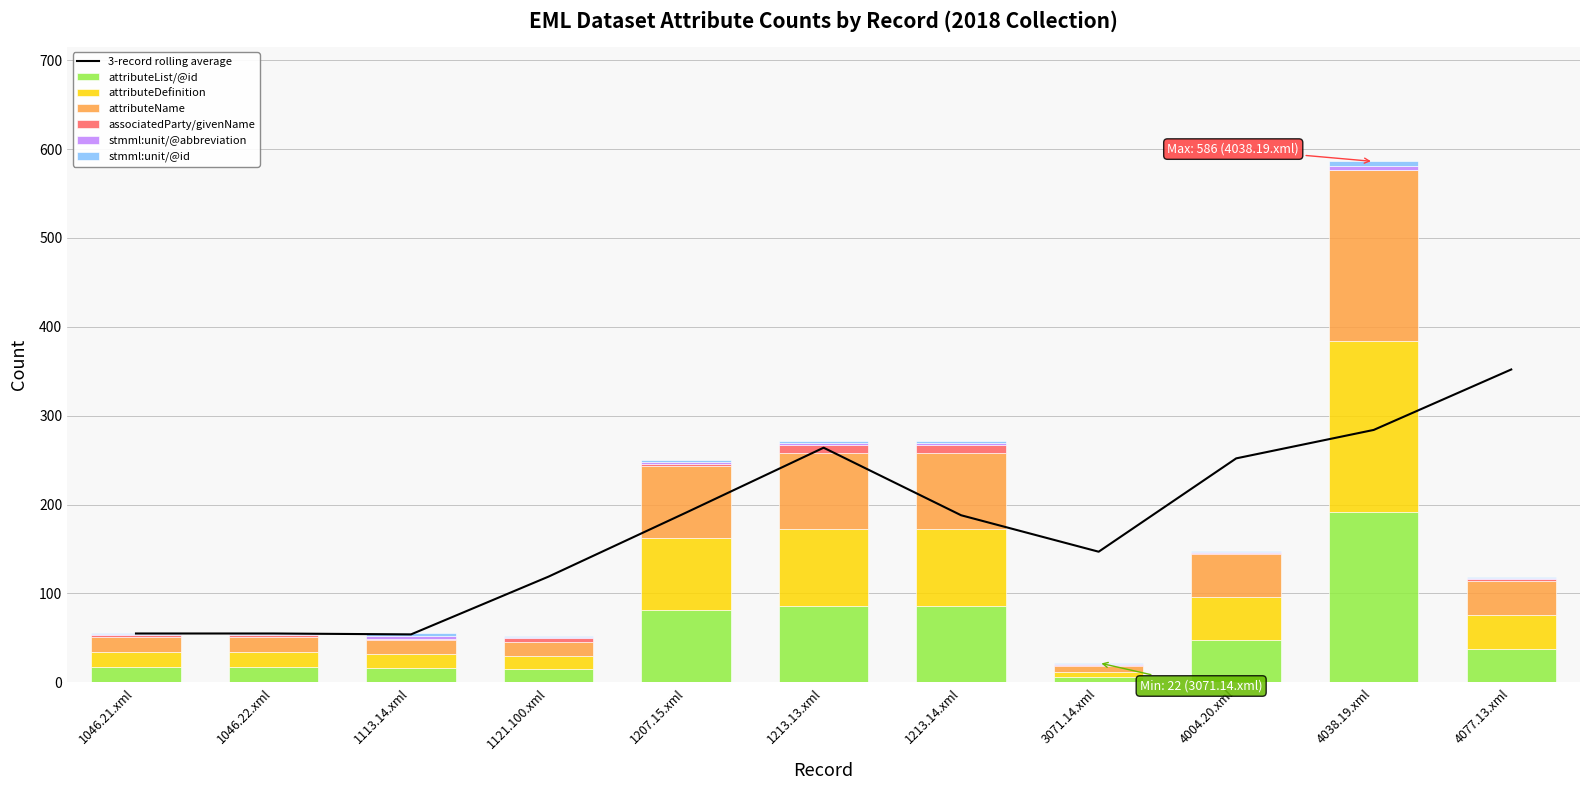

Count the number of categories in the chart.

11